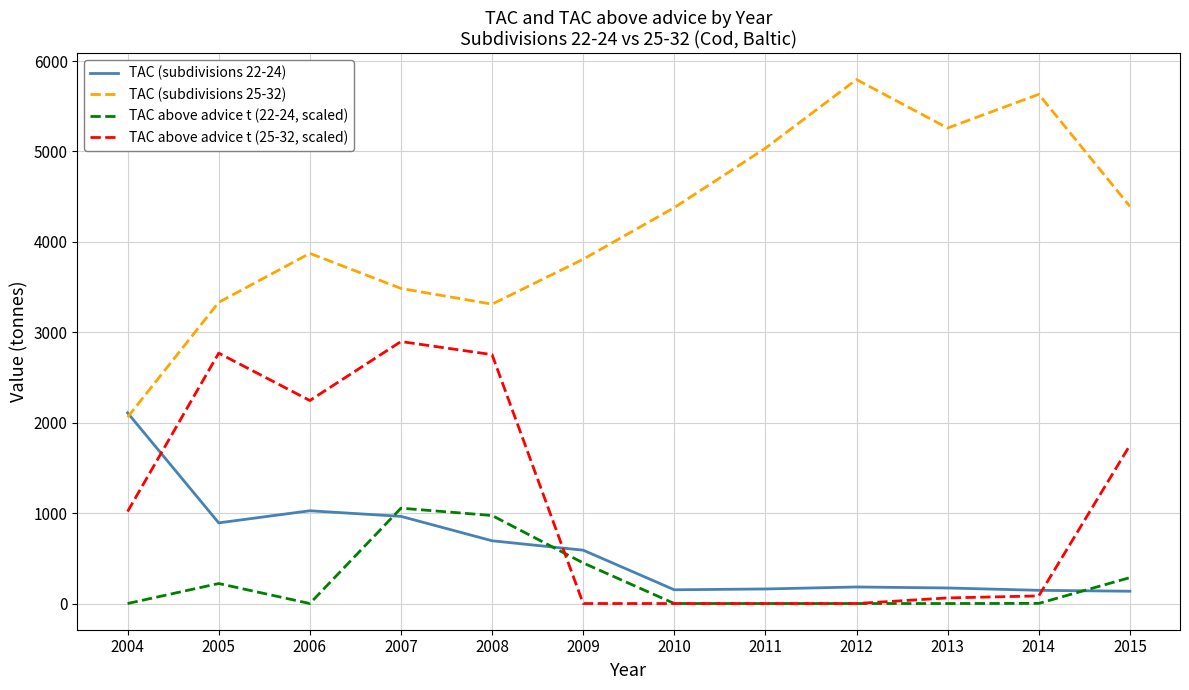

Is it true that TAC above advice t (22-24, scaled) equals 639.4 at 2013?

False